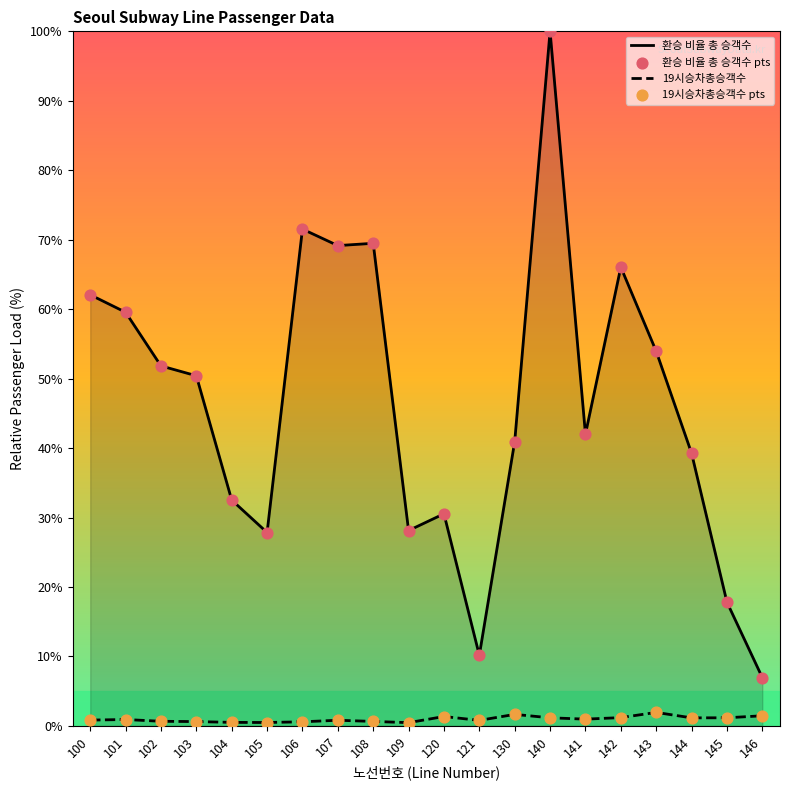

Which series reaches the maximum Y coordinate?

환승 비율 총 승객수